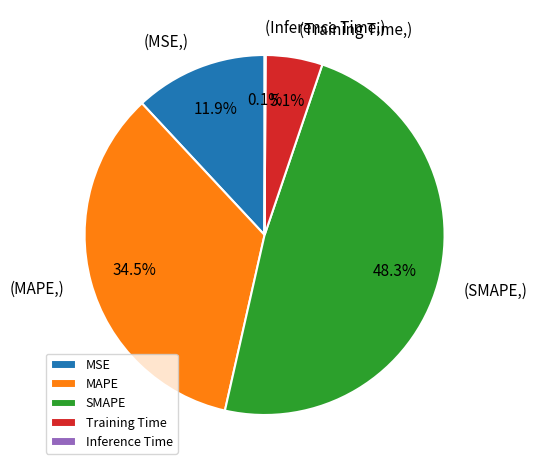

Does MAPE account for over 50% of the chart?

No